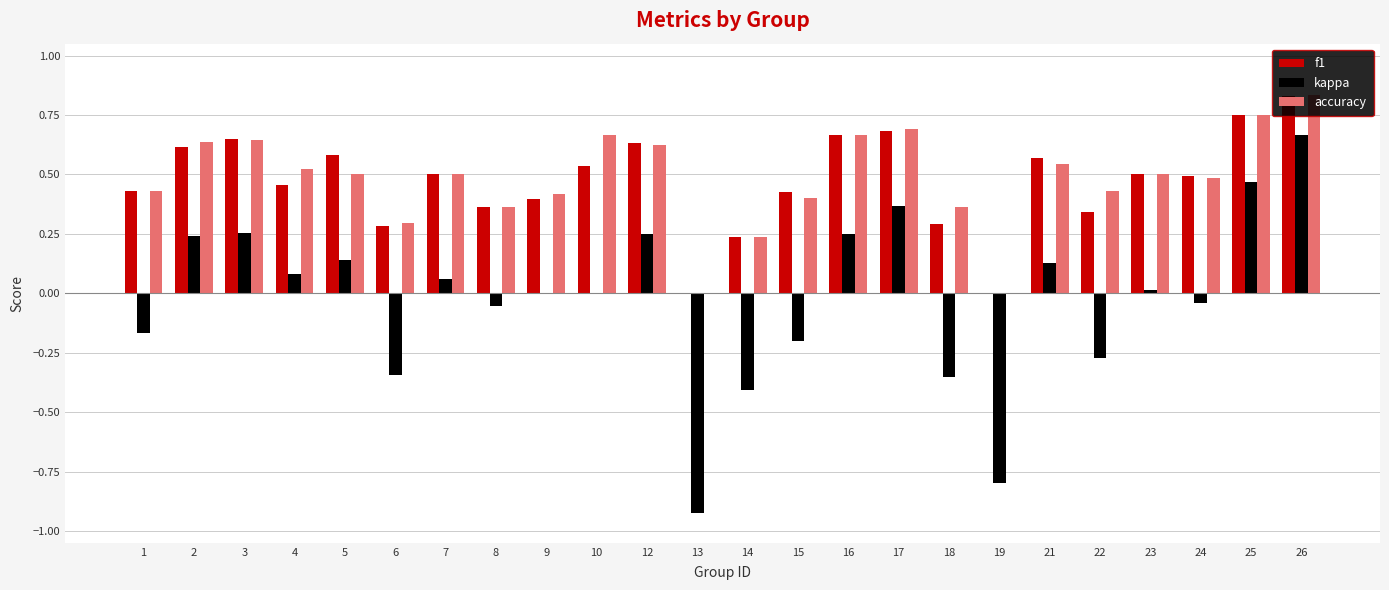

Which series changed the most between 6 and 15?

kappa